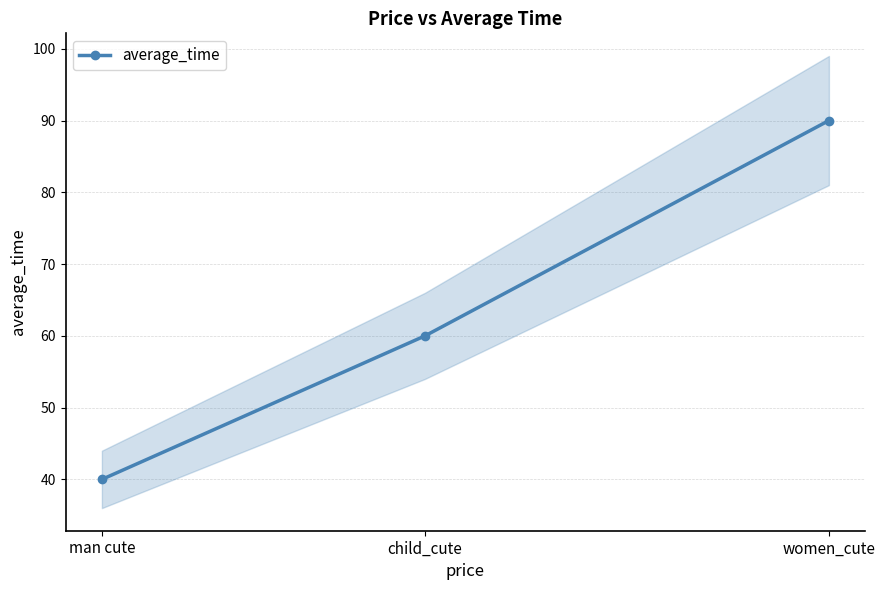

Which has a higher value, man cute or child_cute?

child_cute